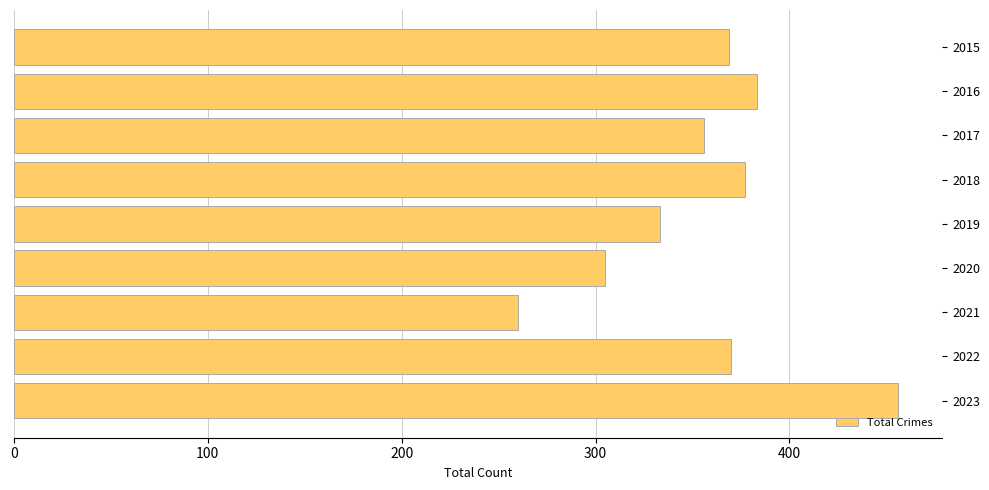

What is the change in value from 2016 to 2023?

+73